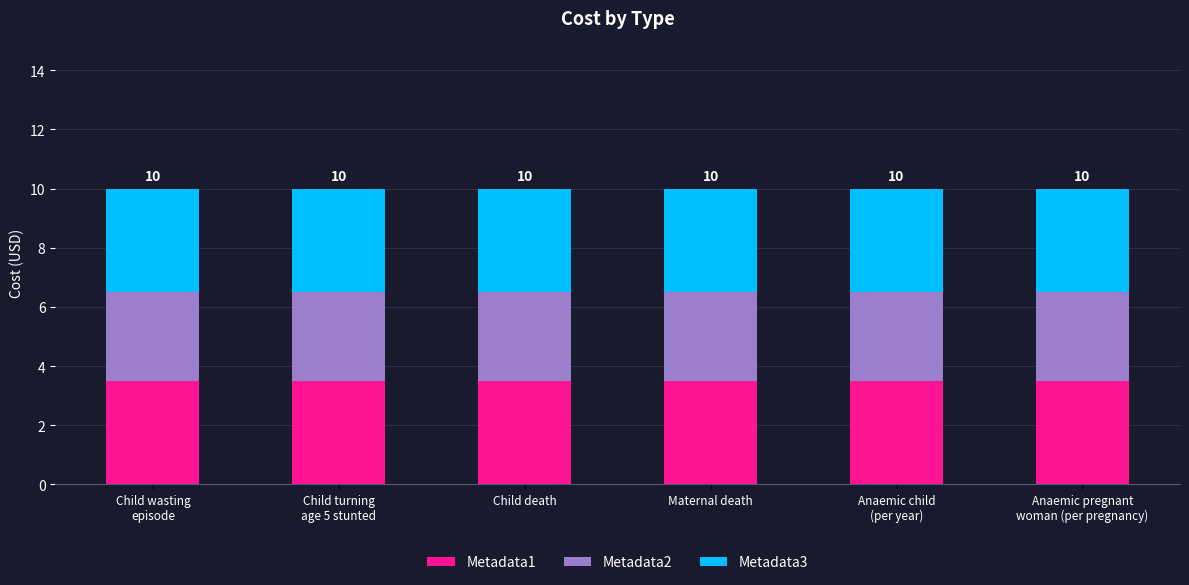

What is the lowest value of the Metadata1 series?

3.5